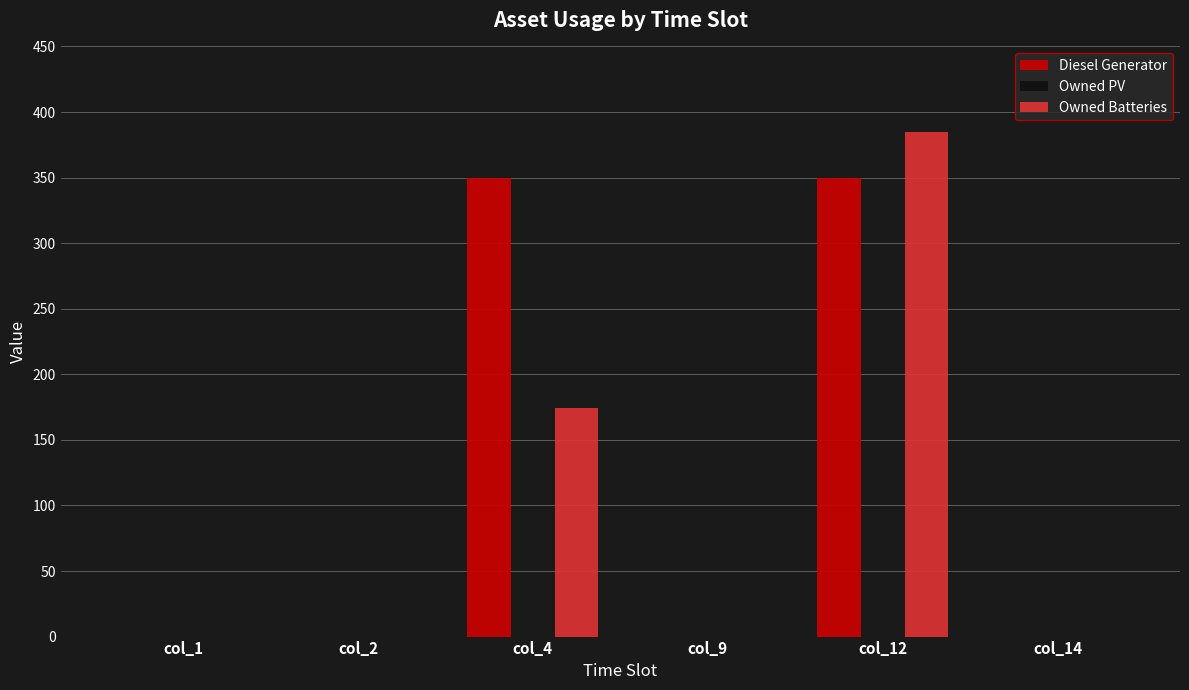

Which series has the largest total across all categories?

Diesel Generator